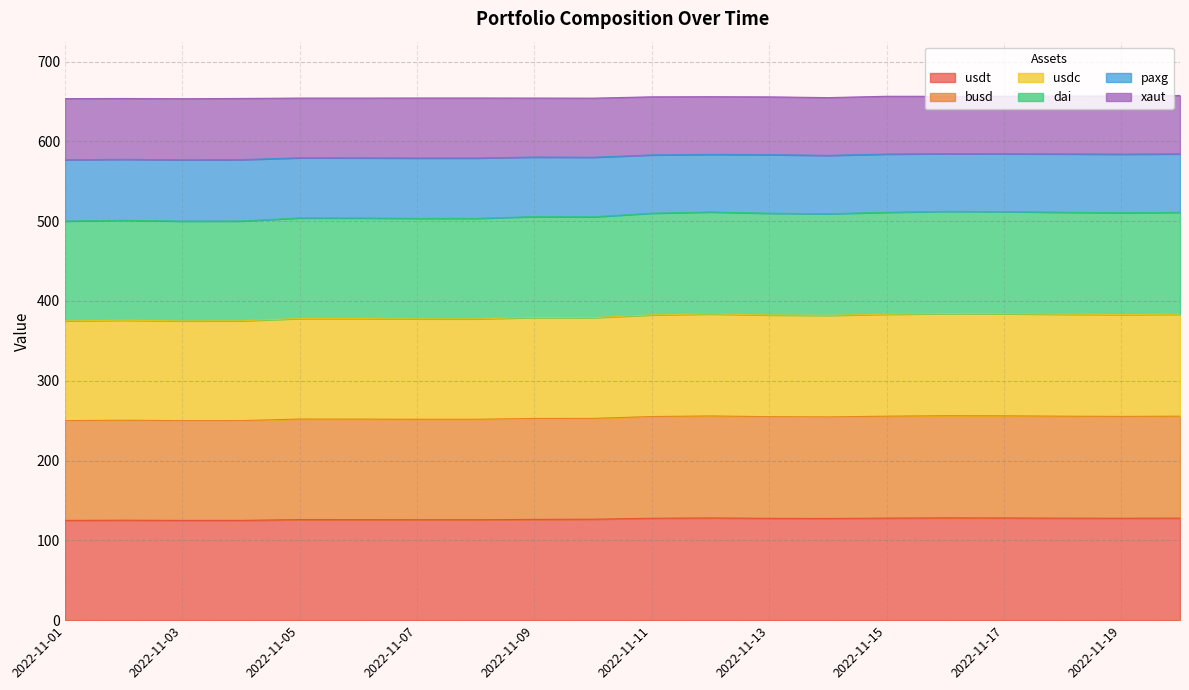

In xaut, how many points are higher than both neighbors (excluding endpoints)?

5